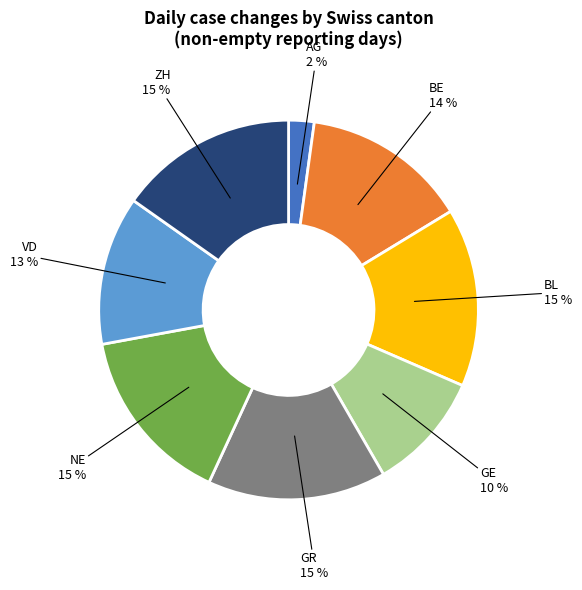

What is the smallest slice in the pie chart?

AG